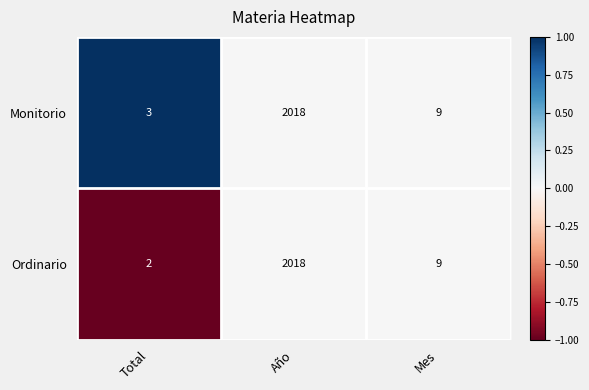

What is the total value across all series at Año?

4036